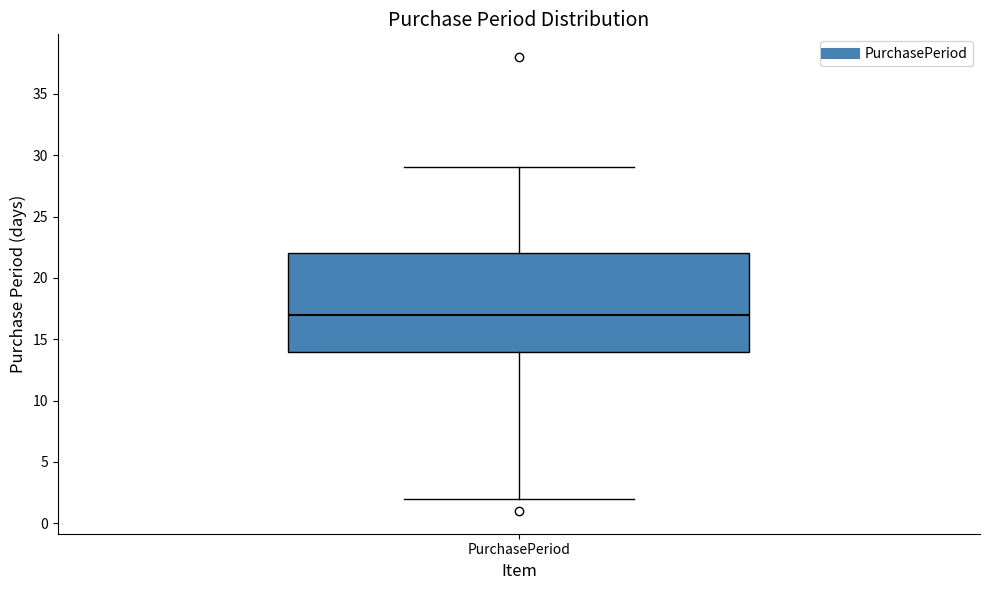

Read this box plot against the y-axis: the position of the median line, the range covered by the box, and the ends of both whiskers. The values are not printed on the chart, so give them approximately, as read against the axis.

median 17, box 14 to 22, whiskers 2 to 29